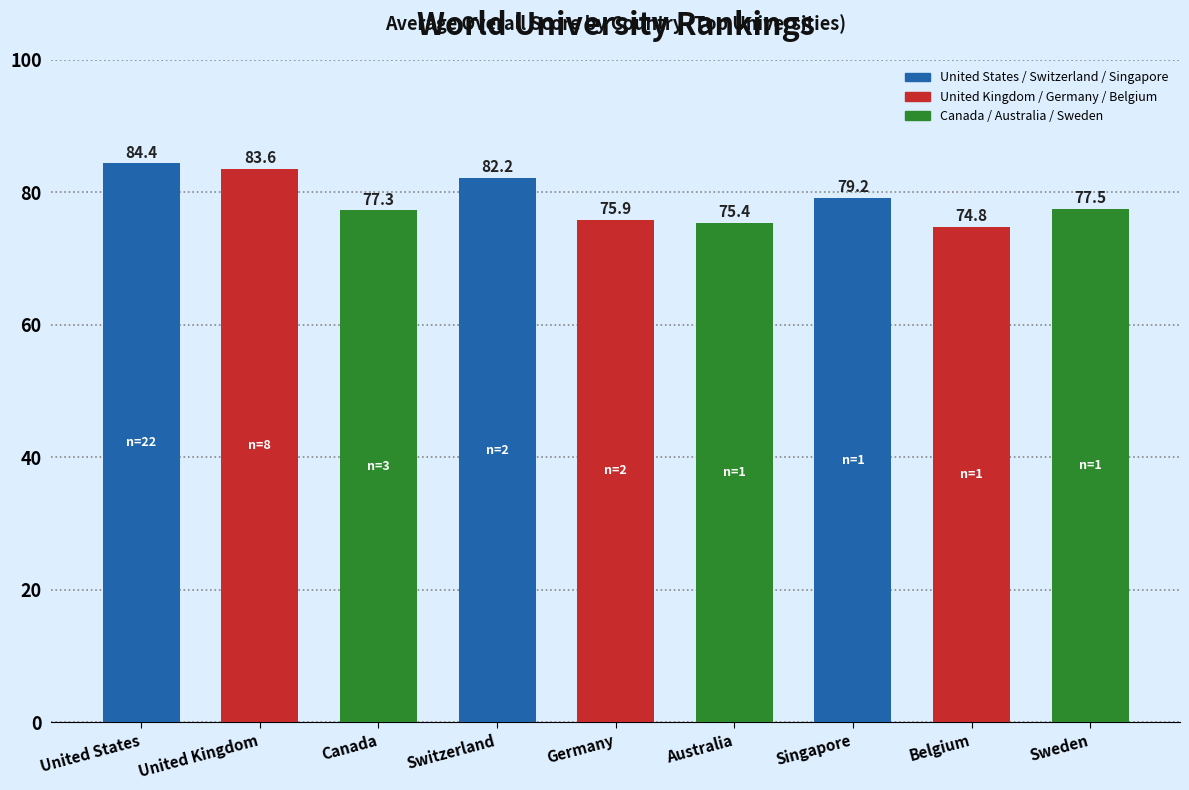

The value at Canada is 77.3. True or false?

True